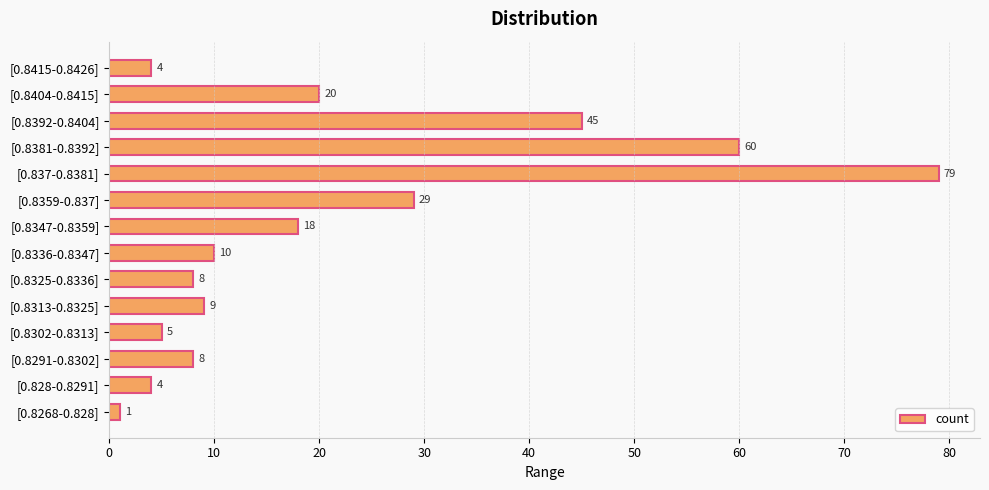

At which label is the value closest to 40?

[0.8392-0.8404]